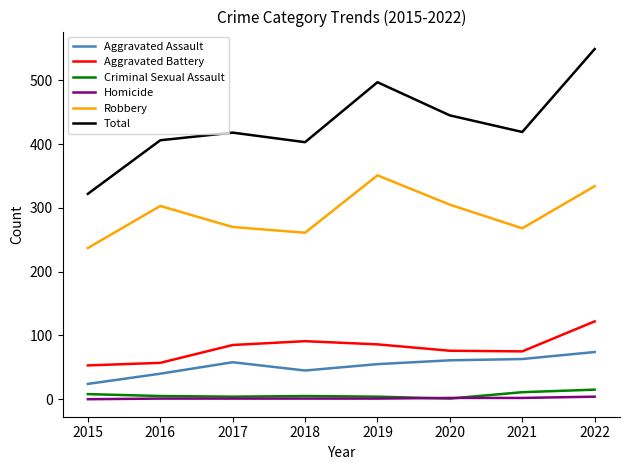

What is the difference between the second highest and second lowest values in the Robbery series?

73